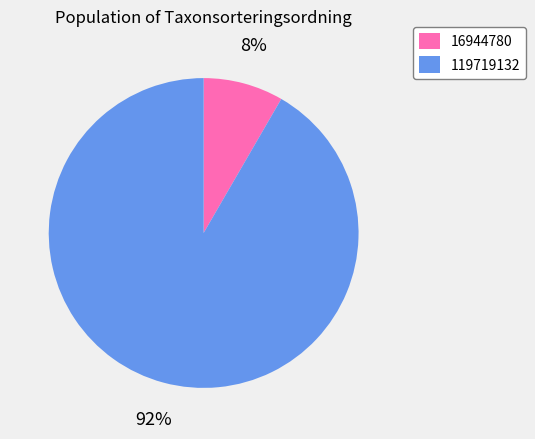

Rank the categories by value from highest to lowest.

119719132, 16944780